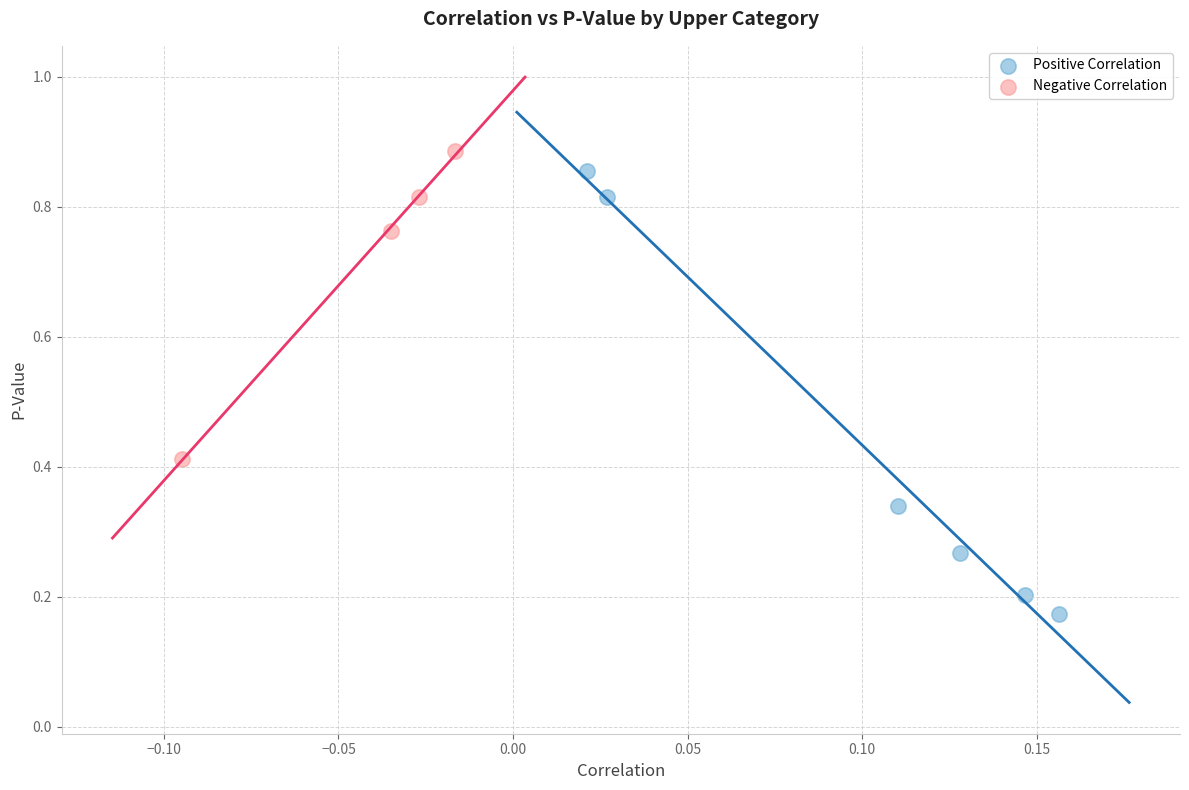

Which series reaches the maximum Y coordinate?

Negative Correlation